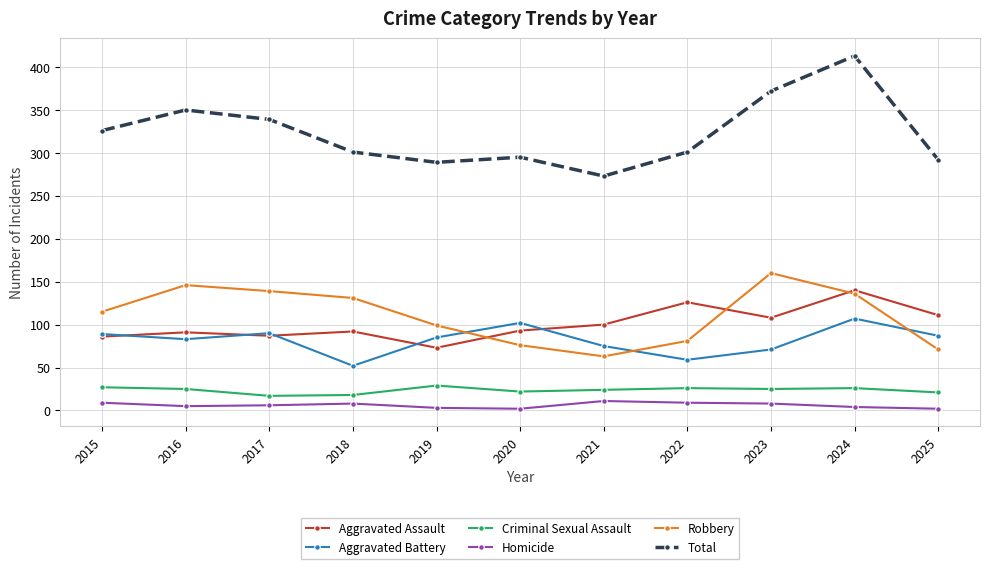

How many categories are shown in the chart?

11